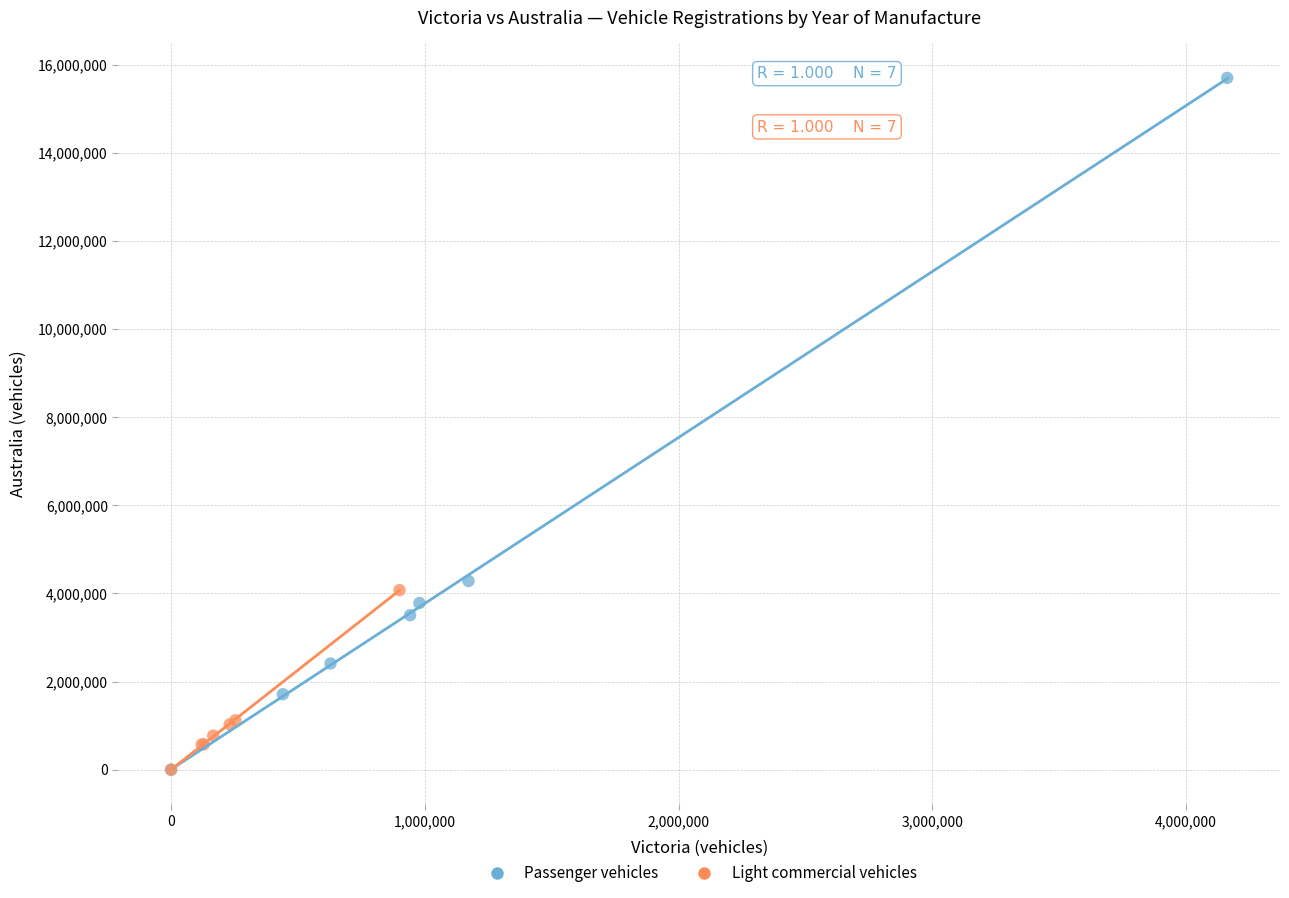

Which series contains the highest Y value?

Passenger vehicles